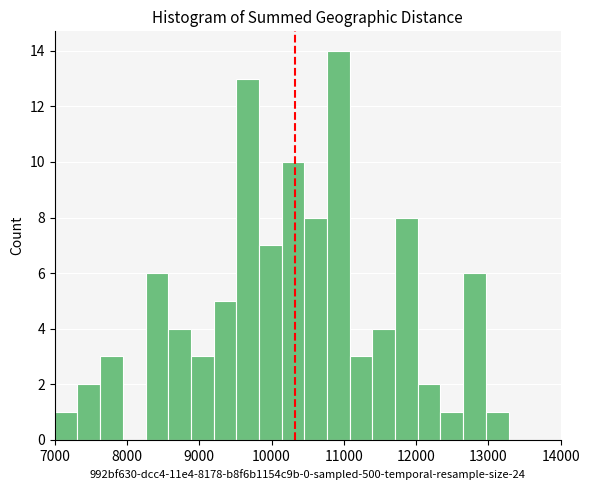

Read against the x-axis, roughly where is the centre of the tallest bar?

10900